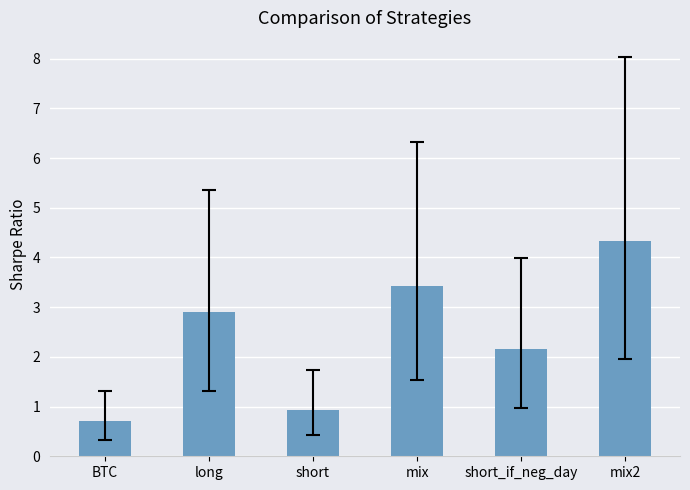

Are the bars horizontal?

No